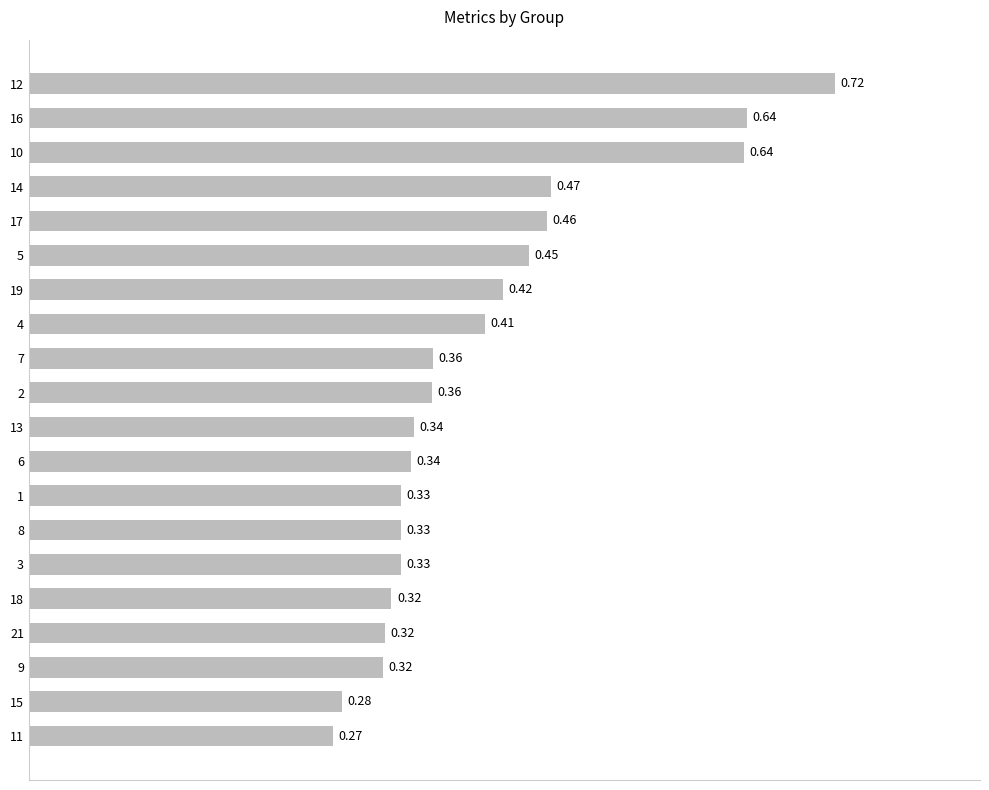

Which has a higher value, 7 or 18?

7